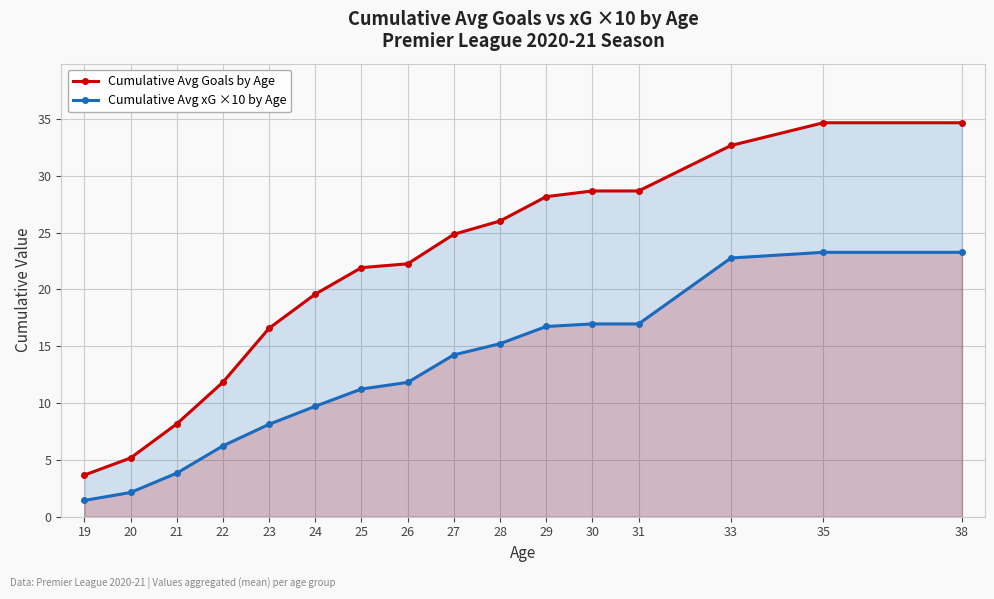

Reading left to right, list all the values displayed in this chart.

Cumulative Avg Goals by Age: 3.7	5.2	8.2	11.8	16.6	19.6	21.9	22.2	24.8	26.0	28.2	28.7	28.7	32.7	34.7	34.7
Cumulative Avg xG ×10 by Age: 1.4	2.1	3.8	6.2	8.1	9.7	11.2	11.8	14.2	15.2	16.7	17.0	17.0	22.8	23.3	23.3